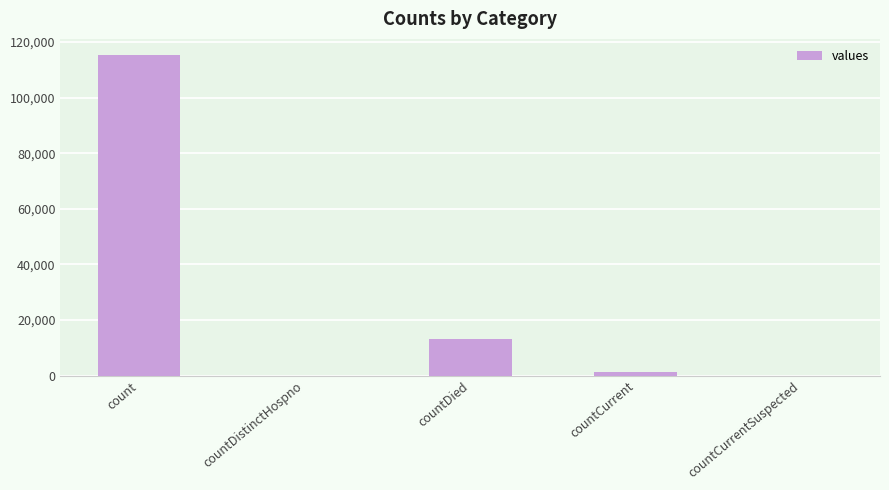

Is it true that the value at countDied is 13343?

True